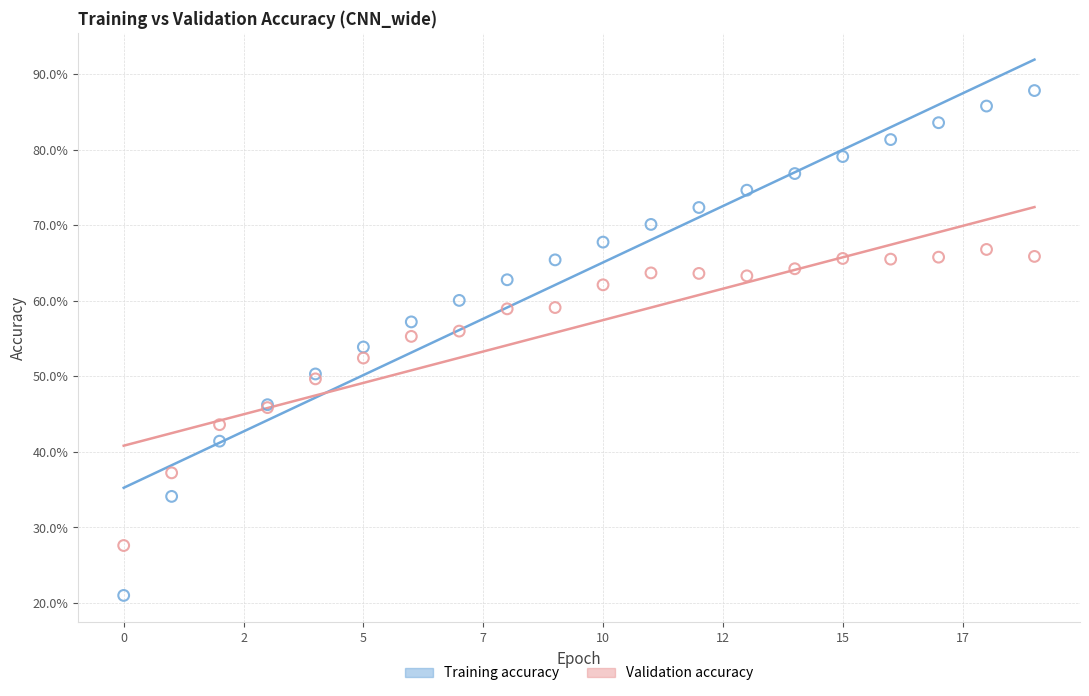

What are all the series names shown in the legend?

Training accuracy, Validation accuracy